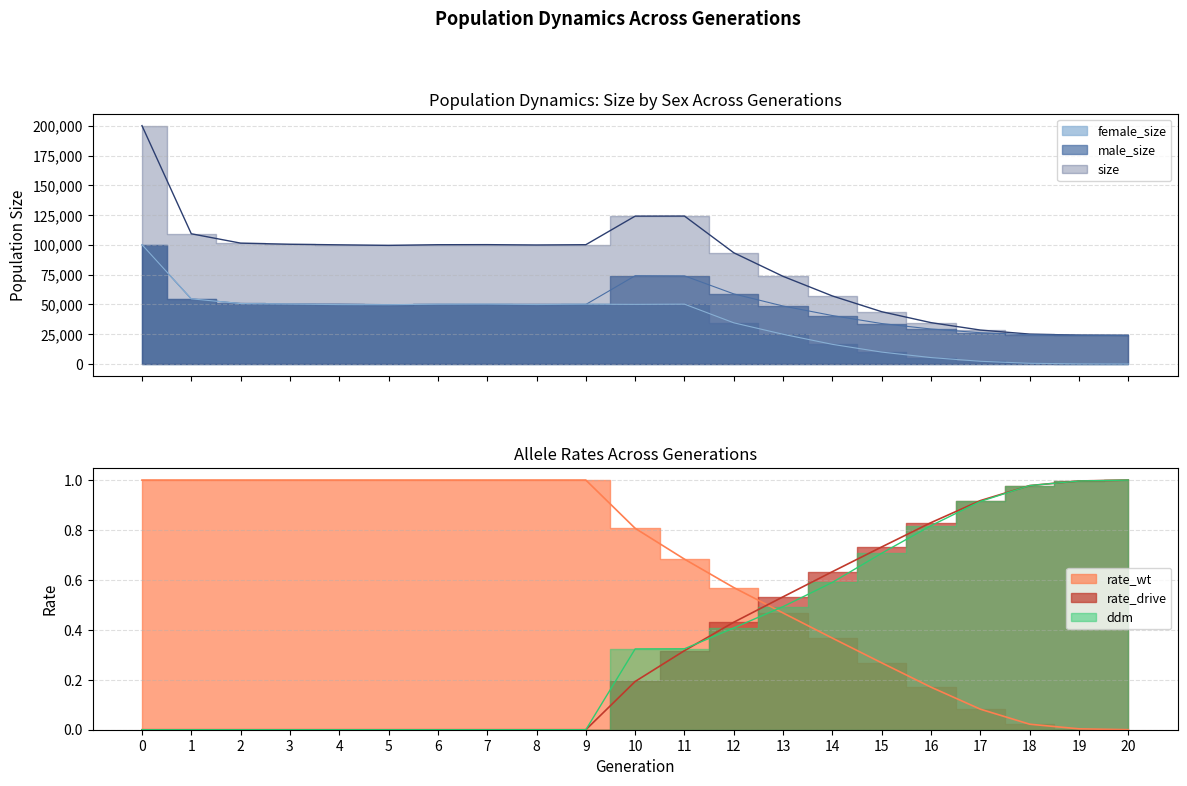

How many series are shown in this chart?

6